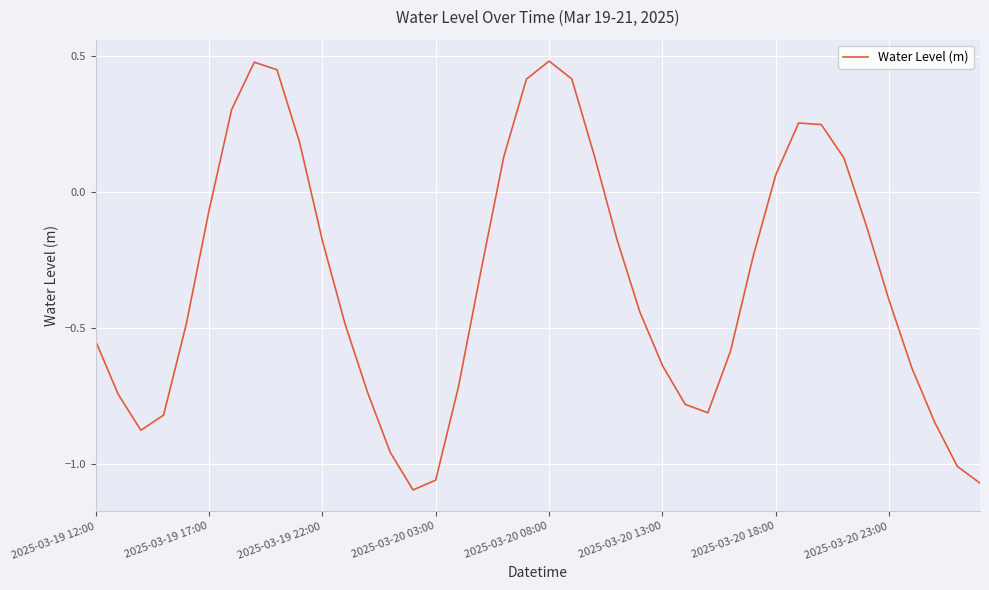

What is the difference between the maximum and minimum values?

1.6